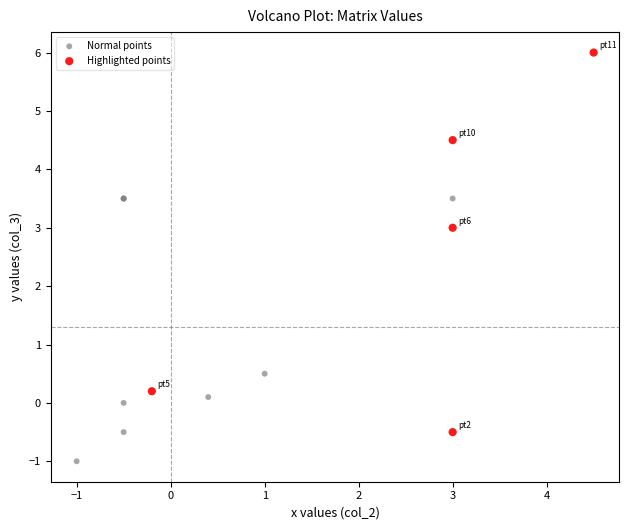

Which series reaches the maximum Y coordinate?

Highlighted points